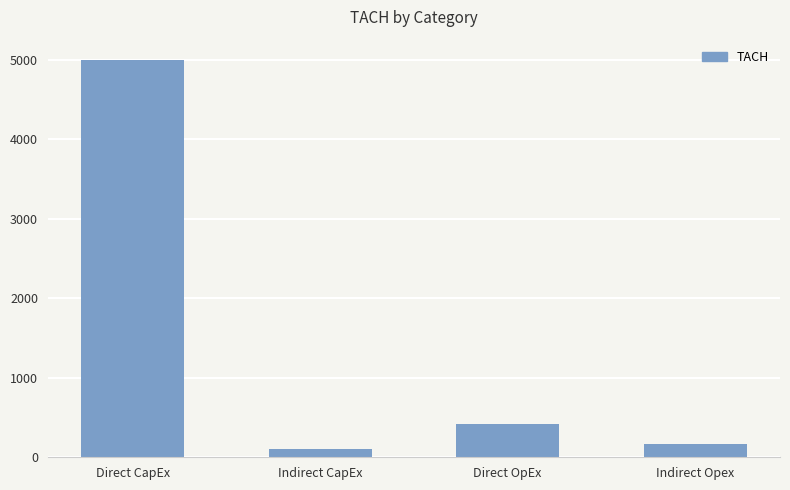

The value at Indirect CapEx is 106.6. True or false?

True